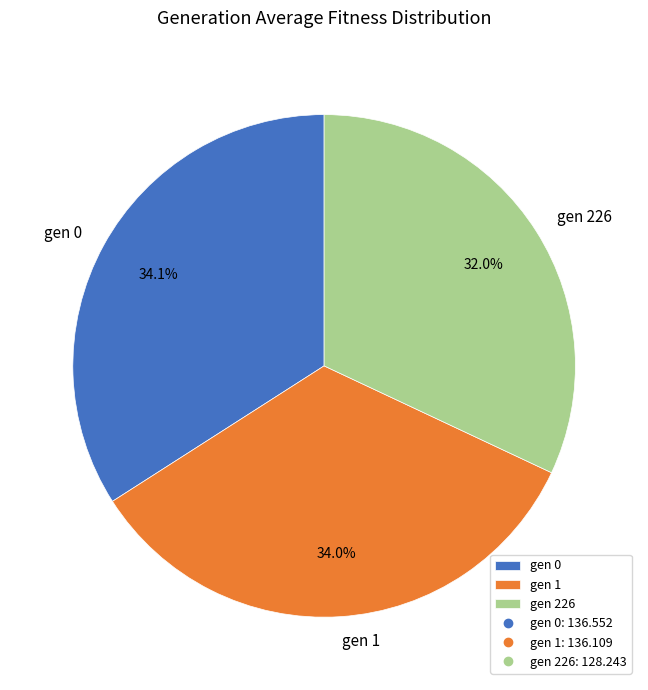

Does gen 1 represent more than half of the total?

No